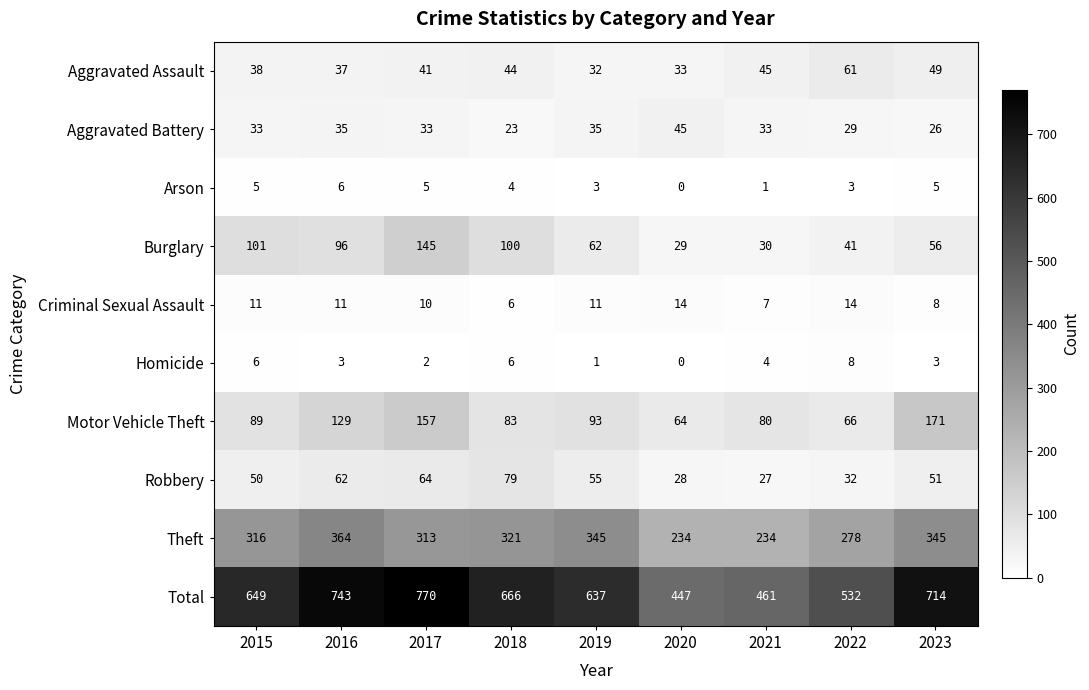

Rank the series by their maximum value, from lowest to highest.

Arson, Homicide, Criminal Sexual Assault, Aggravated Battery, Aggravated Assault, Robbery, Burglary, Motor Vehicle Theft, Theft, Total